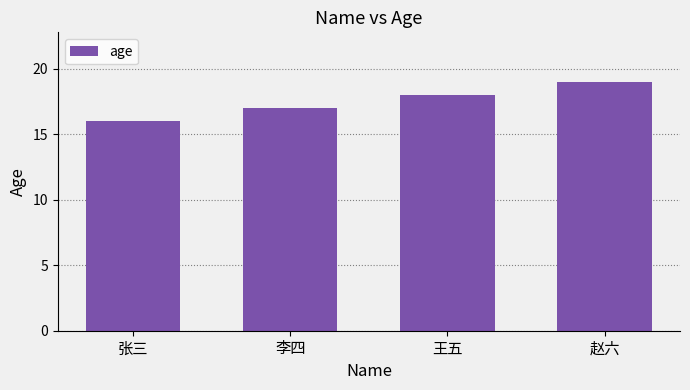

What is the greatest value displayed?

19